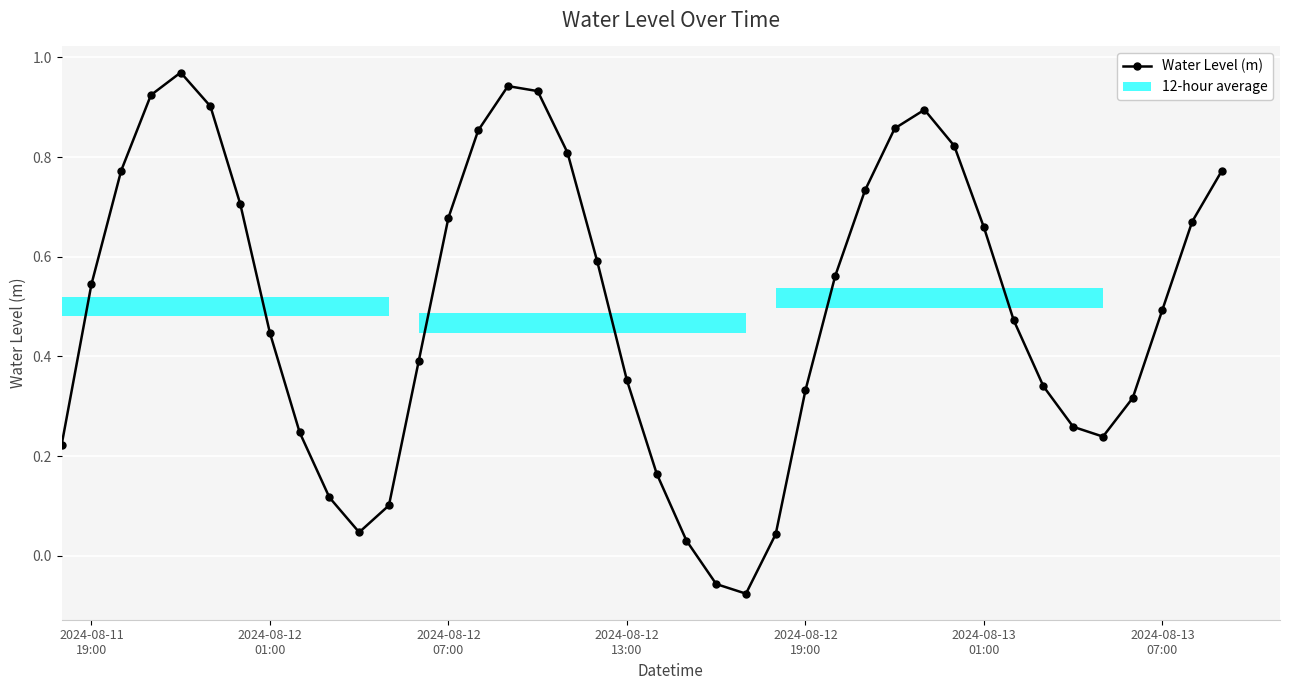

In Water Level (m), how many points are higher than both neighbors (excluding endpoints)?

3